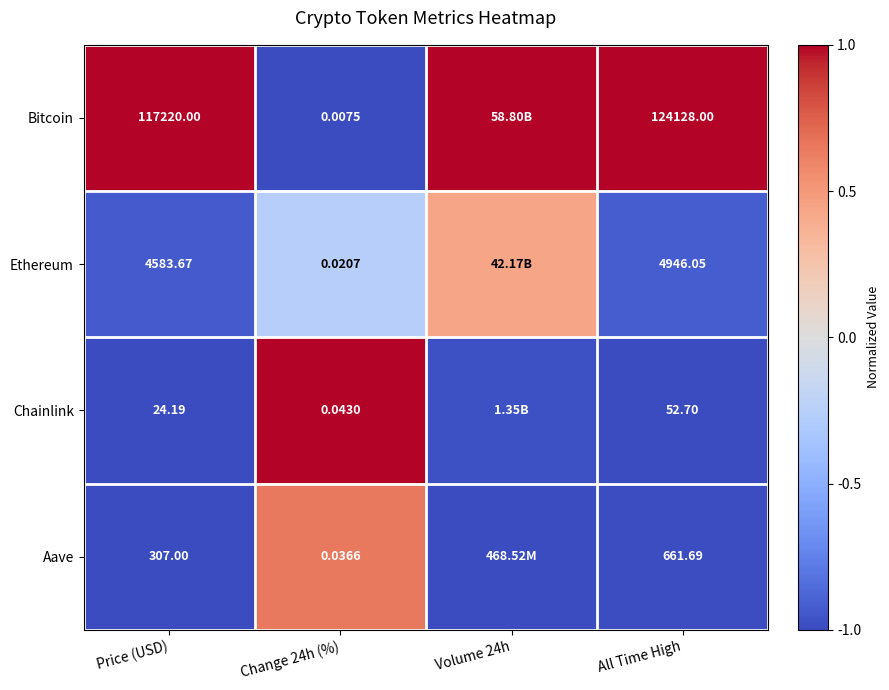

Which category has the highest value across all series?

Price (USD)